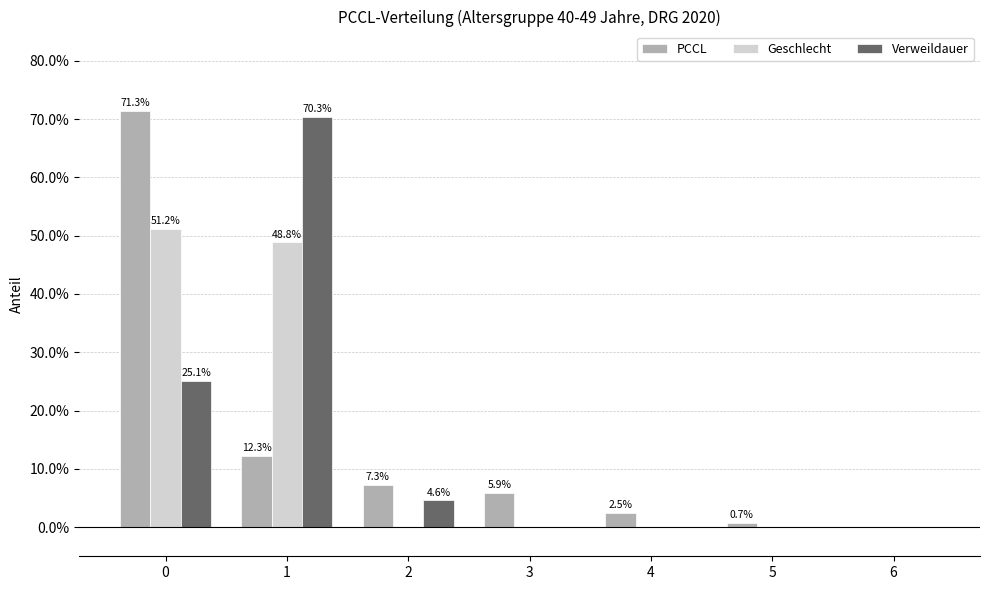

What are all the series names shown in the legend?

PCCL, Geschlecht, Verweildauer